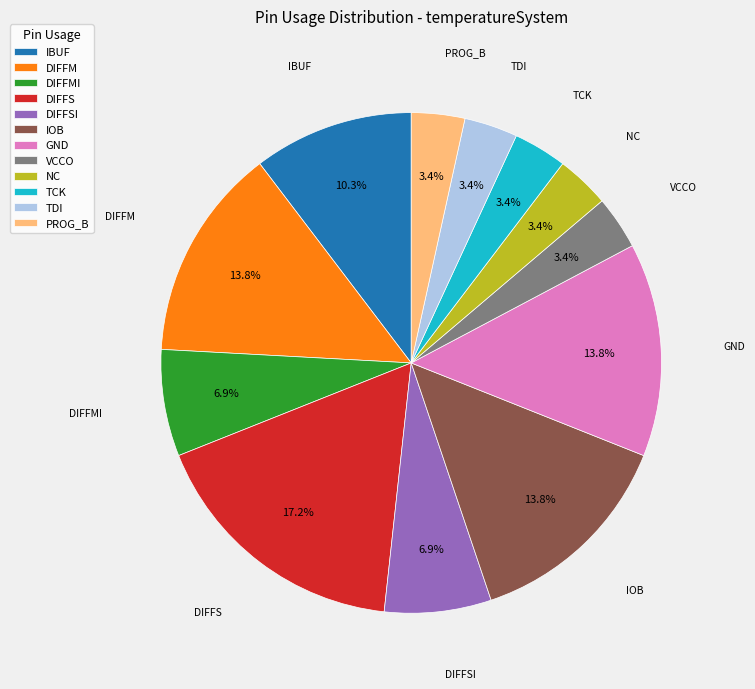

Is IBUF the majority of the pie?

No